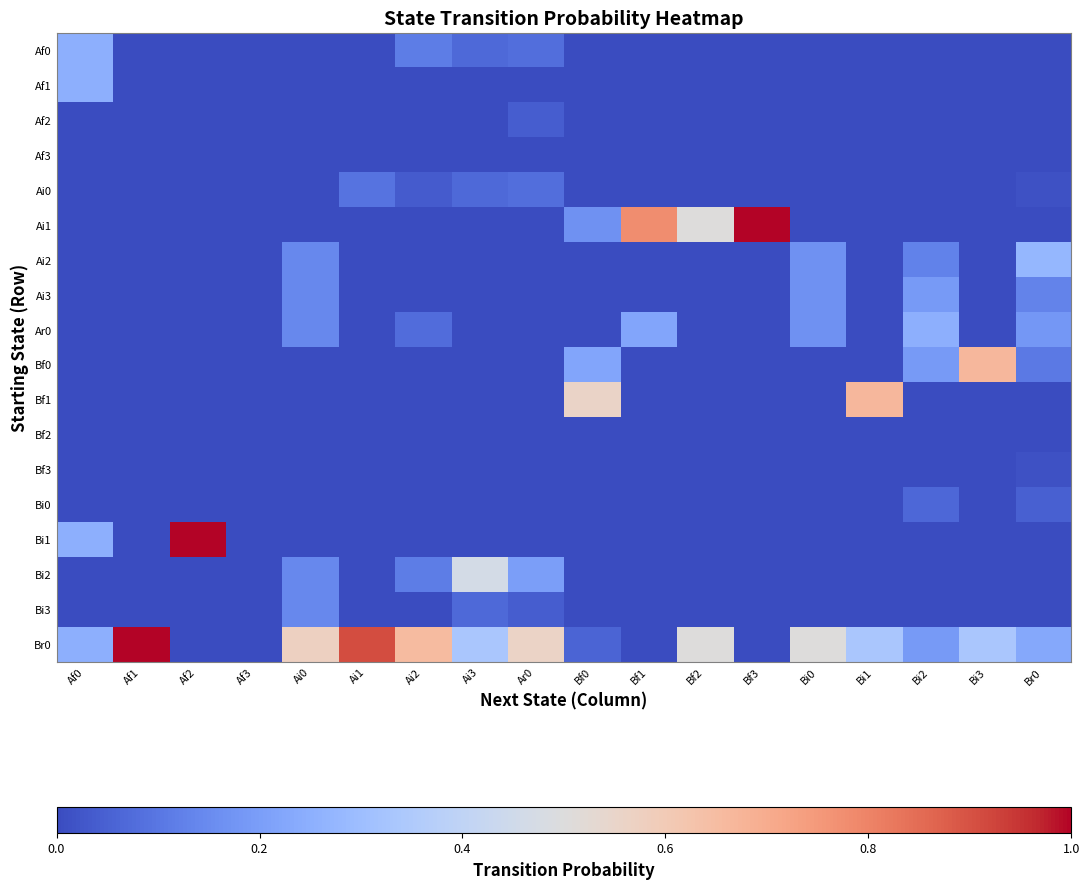

Reading left to right, what are all the values shown in this chart?

Af0: Af0=0.2	Af1=0.0	Af2=0.0	Af3=0.0	Ai0=0.0	Ai1=0.0	Ai2=0.1	Ai3=0.1	Ar0=0.1	Bf0=0.0	Bf1=0.0	Bf2=0.0	Bf3=0.0	Bi0=0.0	Bi1=0.0	Bi2=0.0	Bi3=0.0	Br0=0.0
Af1: Af0=0.2	Af1=0.0	Af2=0.0	Af3=0.0	Ai0=0.0	Ai1=0.0	Ai2=0.0	Ai3=0.0	Ar0=0.0	Bf0=0.0	Bf1=0.0	Bf2=0.0	Bf3=0.0	Bi0=0.0	Bi1=0.0	Bi2=0.0	Bi3=0.0	Br0=0.0
Af2: Af0=0.0	Af1=0.0	Af2=0.0	Af3=0.0	Ai0=0.0	Ai1=0.0	Ai2=0.0	Ai3=0.0	Ar0=0.0	Bf0=0.0	Bf1=0.0	Bf2=0.0	Bf3=0.0	Bi0=0.0	Bi1=0.0	Bi2=0.0	Bi3=0.0	Br0=0.0
Af3: Af0=0.0	Af1=0.0	Af2=0.0	Af3=0.0	Ai0=0.0	Ai1=0.0	Ai2=0.0	Ai3=0.0	Ar0=0.0	Bf0=0.0	Bf1=0.0	Bf2=0.0	Bf3=0.0	Bi0=0.0	Bi1=0.0	Bi2=0.0	Bi3=0.0	Br0=0.0
Ai0: Af0=0.0	Af1=0.0	Af2=0.0	Af3=0.0	Ai0=0.0	Ai1=0.1	Ai2=0.0	Ai3=0.1	Ar0=0.1	Bf0=0.0	Bf1=0.0	Bf2=0.0	Bf3=0.0	Bi0=0.0	Bi1=0.0	Bi2=0.0	Bi3=0.0	Br0=0.0
Ai1: Af0=0.0	Af1=0.0	Af2=0.0	Af3=0.0	Ai0=0.0	Ai1=0.0	Ai2=0.0	Ai3=0.0	Ar0=0.0	Bf0=0.2	Bf1=0.8	Bf2=0.5	Bf3=1.0	Bi0=0.0	Bi1=0.0	Bi2=0.0	Bi3=0.0	Br0=0.0
Ai2: Af0=0.0	Af1=0.0	Af2=0.0	Af3=0.0	Ai0=0.1	Ai1=0.0	Ai2=0.0	Ai3=0.0	Ar0=0.0	Bf0=0.0	Bf1=0.0	Bf2=0.0	Bf3=0.0	Bi0=0.2	Bi1=0.0	Bi2=0.1	Bi3=0.0	Br0=0.3
Ai3: Af0=0.0	Af1=0.0	Af2=0.0	Af3=0.0	Ai0=0.1	Ai1=0.0	Ai2=0.0	Ai3=0.0	Ar0=0.0	Bf0=0.0	Bf1=0.0	Bf2=0.0	Bf3=0.0	Bi0=0.2	Bi1=0.0	Bi2=0.2	Bi3=0.0	Br0=0.1
Ar0: Af0=0.0	Af1=0.0	Af2=0.0	Af3=0.0	Ai0=0.1	Ai1=0.0	Ai2=0.1	Ai3=0.0	Ar0=0.0	Bf0=0.0	Bf1=0.2	Bf2=0.0	Bf3=0.0	Bi0=0.2	Bi1=0.0	Bi2=0.2	Bi3=0.0	Br0=0.2
Bf0: Af0=0.0	Af1=0.0	Af2=0.0	Af3=0.0	Ai0=0.0	Ai1=0.0	Ai2=0.0	Ai3=0.0	Ar0=0.0	Bf0=0.2	Bf1=0.0	Bf2=0.0	Bf3=0.0	Bi0=0.0	Bi1=0.0	Bi2=0.2	Bi3=0.7	Br0=0.1
Bf1: Af0=0.0	Af1=0.0	Af2=0.0	Af3=0.0	Ai0=0.0	Ai1=0.0	Ai2=0.0	Ai3=0.0	Ar0=0.0	Bf0=0.6	Bf1=0.0	Bf2=0.0	Bf3=0.0	Bi0=0.0	Bi1=0.7	Bi2=0.0	Bi3=0.0	Br0=0.0
Bf2: Af0=0.0	Af1=0.0	Af2=0.0	Af3=0.0	Ai0=0.0	Ai1=0.0	Ai2=0.0	Ai3=0.0	Ar0=0.0	Bf0=0.0	Bf1=0.0	Bf2=0.0	Bf3=0.0	Bi0=0.0	Bi1=0.0	Bi2=0.0	Bi3=0.0	Br0=0.0
Bf3: Af0=0.0	Af1=0.0	Af2=0.0	Af3=0.0	Ai0=0.0	Ai1=0.0	Ai2=0.0	Ai3=0.0	Ar0=0.0	Bf0=0.0	Bf1=0.0	Bf2=0.0	Bf3=0.0	Bi0=0.0	Bi1=0.0	Bi2=0.0	Bi3=0.0	Br0=0.0
Bi0: Af0=0.0	Af1=0.0	Af2=0.0	Af3=0.0	Ai0=0.0	Ai1=0.0	Ai2=0.0	Ai3=0.0	Ar0=0.0	Bf0=0.0	Bf1=0.0	Bf2=0.0	Bf3=0.0	Bi0=0.0	Bi1=0.0	Bi2=0.1	Bi3=0.0	Br0=0.0
Bi1: Af0=0.2	Af1=0.0	Af2=1.0	Af3=0.0	Ai0=0.0	Ai1=0.0	Ai2=0.0	Ai3=0.0	Ar0=0.0	Bf0=0.0	Bf1=0.0	Bf2=0.0	Bf3=0.0	Bi0=0.0	Bi1=0.0	Bi2=0.0	Bi3=0.0	Br0=0.0
Bi2: Af0=0.0	Af1=0.0	Af2=0.0	Af3=0.0	Ai0=0.1	Ai1=0.0	Ai2=0.1	Ai3=0.5	Ar0=0.2	Bf0=0.0	Bf1=0.0	Bf2=0.0	Bf3=0.0	Bi0=0.0	Bi1=0.0	Bi2=0.0	Bi3=0.0	Br0=0.0
Bi3: Af0=0.0	Af1=0.0	Af2=0.0	Af3=0.0	Ai0=0.1	Ai1=0.0	Ai2=0.0	Ai3=0.1	Ar0=0.0	Bf0=0.0	Bf1=0.0	Bf2=0.0	Bf3=0.0	Bi0=0.0	Bi1=0.0	Bi2=0.0	Bi3=0.0	Br0=0.0
Br0: Af0=0.2	Af1=1.0	Af2=0.0	Af3=0.0	Ai0=0.6	Ai1=0.9	Ai2=0.7	Ai3=0.3	Ar0=0.6	Bf0=0.1	Bf1=0.0	Bf2=0.5	Bf3=0.0	Bi0=0.5	Bi1=0.3	Bi2=0.2	Bi3=0.3	Br0=0.2